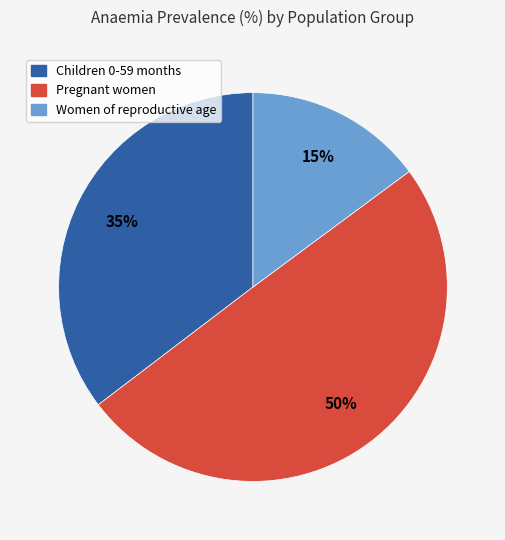

Does Children 0-59 months represent more than half of the total?

No